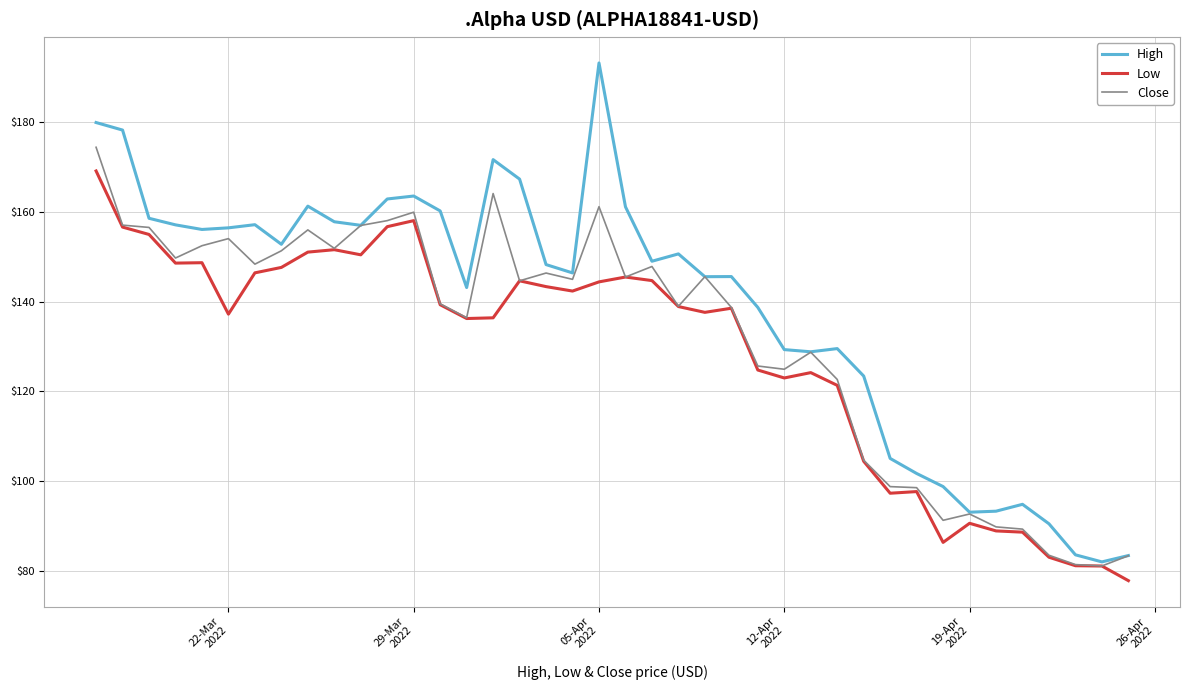

Which series has the largest total across all categories?

High